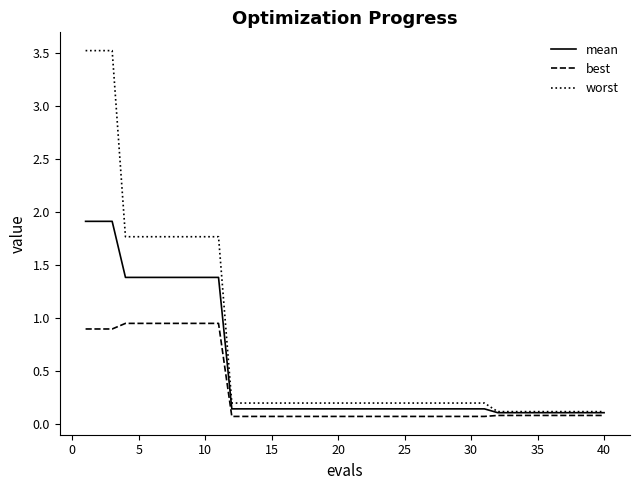

Which series has the widest spread of values?

worst